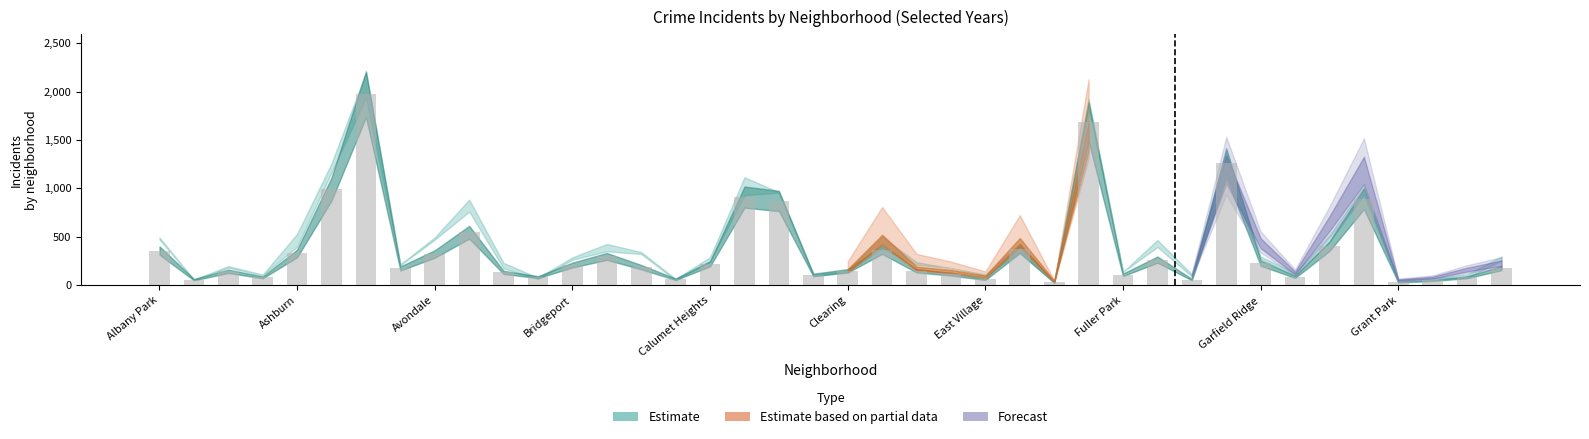

What is the sum of all values?

14620